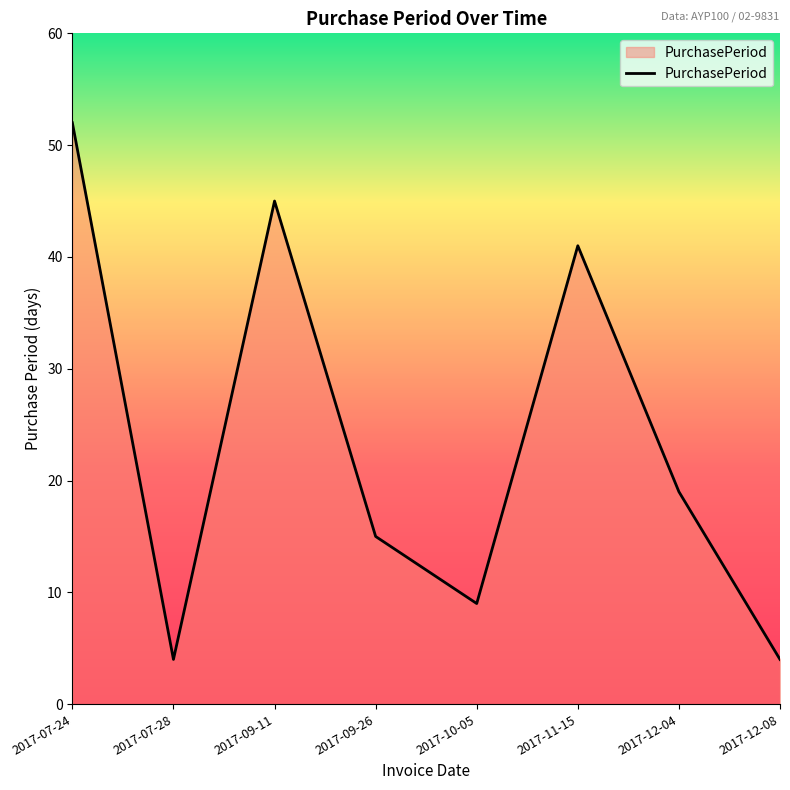

Reading right to left, list all the values displayed in this chart.

2017-12-08=4	2017-12-04=19	2017-11-15=41	2017-10-05=9	2017-09-26=15	2017-09-11=45	2017-07-28=4	2017-07-24=52